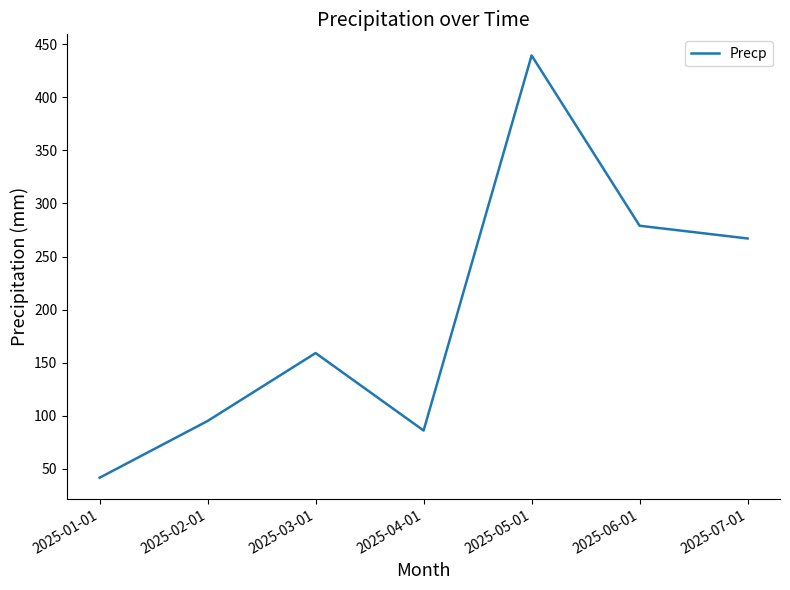

What is the minimum value shown in the chart?

41.5